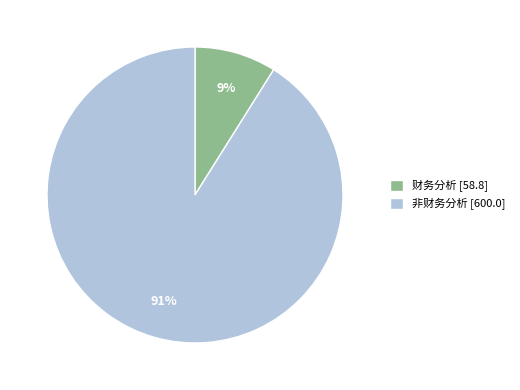

Is it true that 财务分析 is 19% of the pie?

False